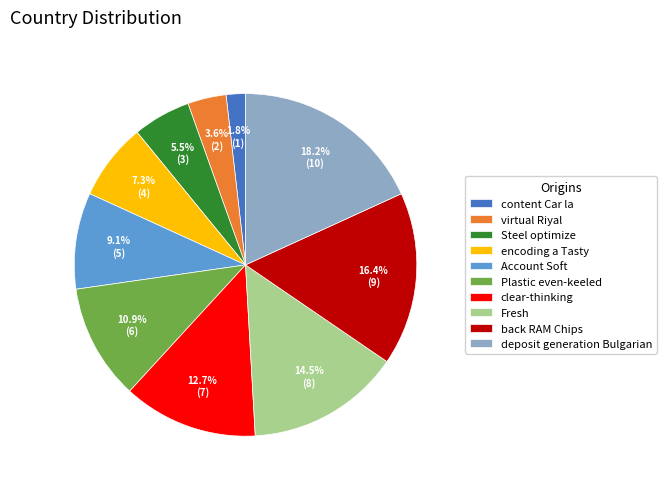

What is the largest slice in the pie chart?

deposit generation Bulgarian